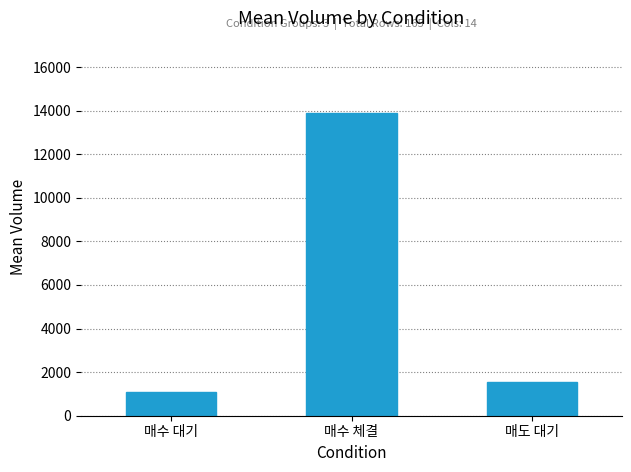

Rank the categories by value from highest to lowest.

매수 체결, 매도 대기, 매수 대기